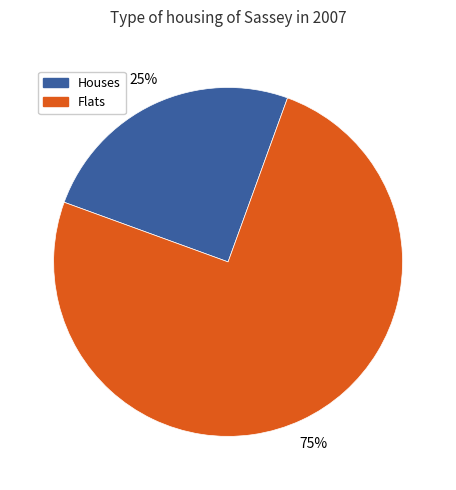

Which slice is the smallest?

Houses